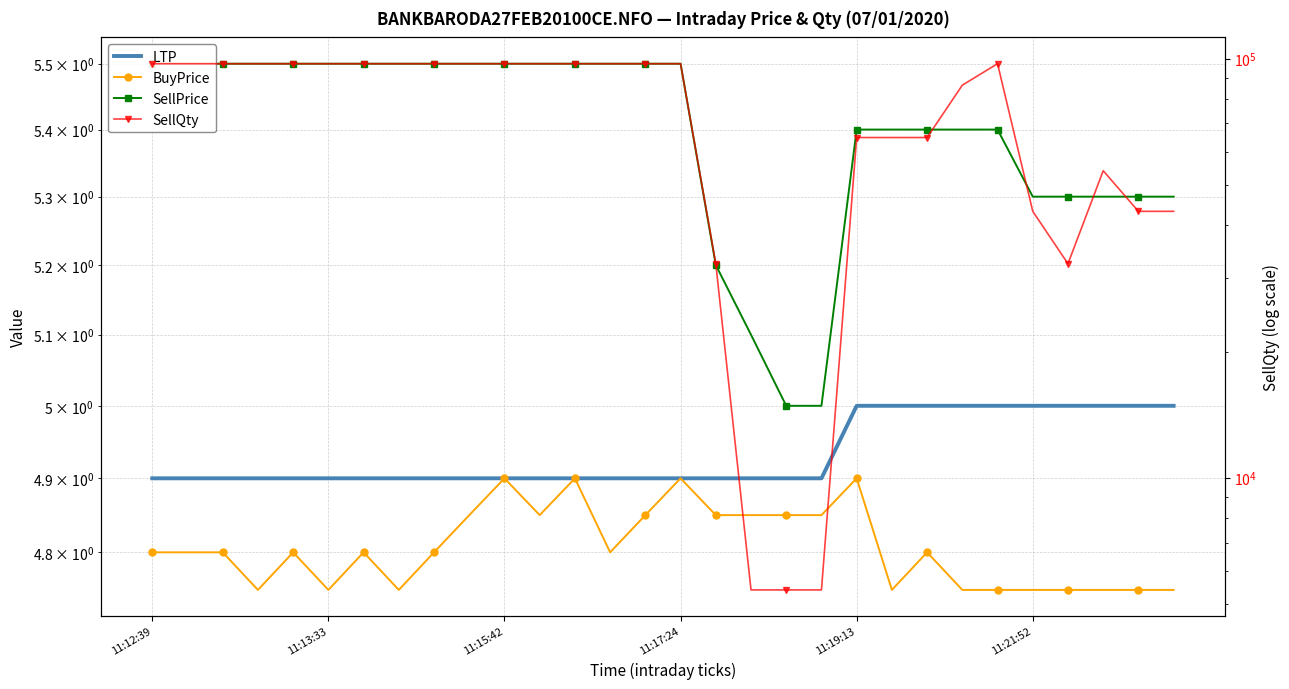

What is the difference between the second highest and second lowest values in the SellQty series?

91800.0